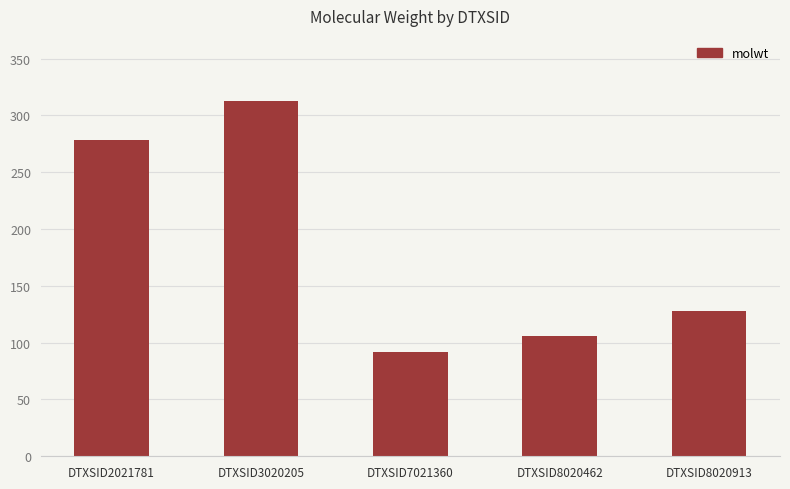

Does the chart contain stacked bars?

No